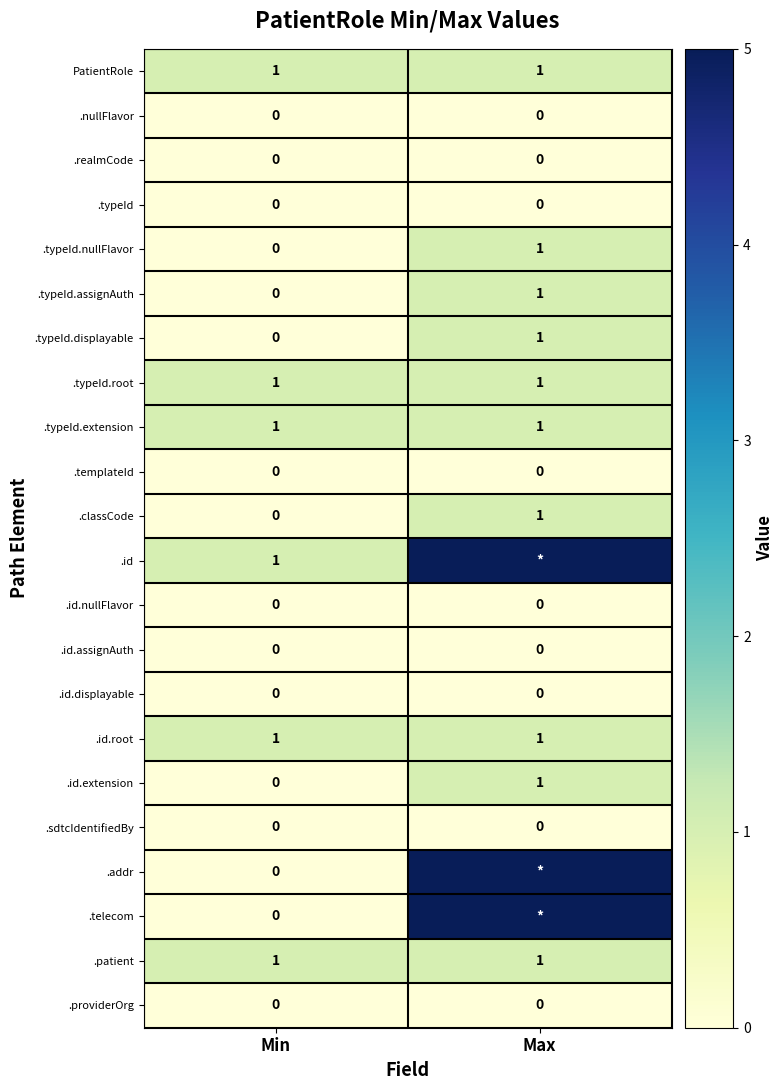

True or false: .id.extension has a value of 1 at Max.

True